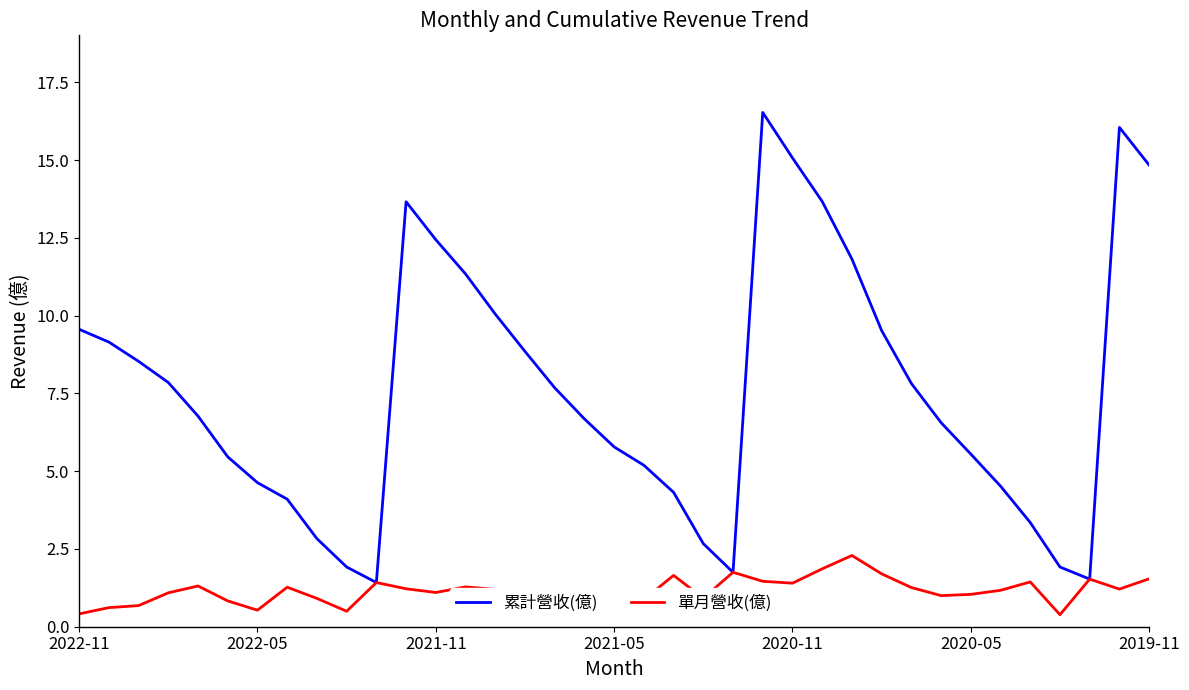

Which series has the widest spread of values?

累計營收(億)